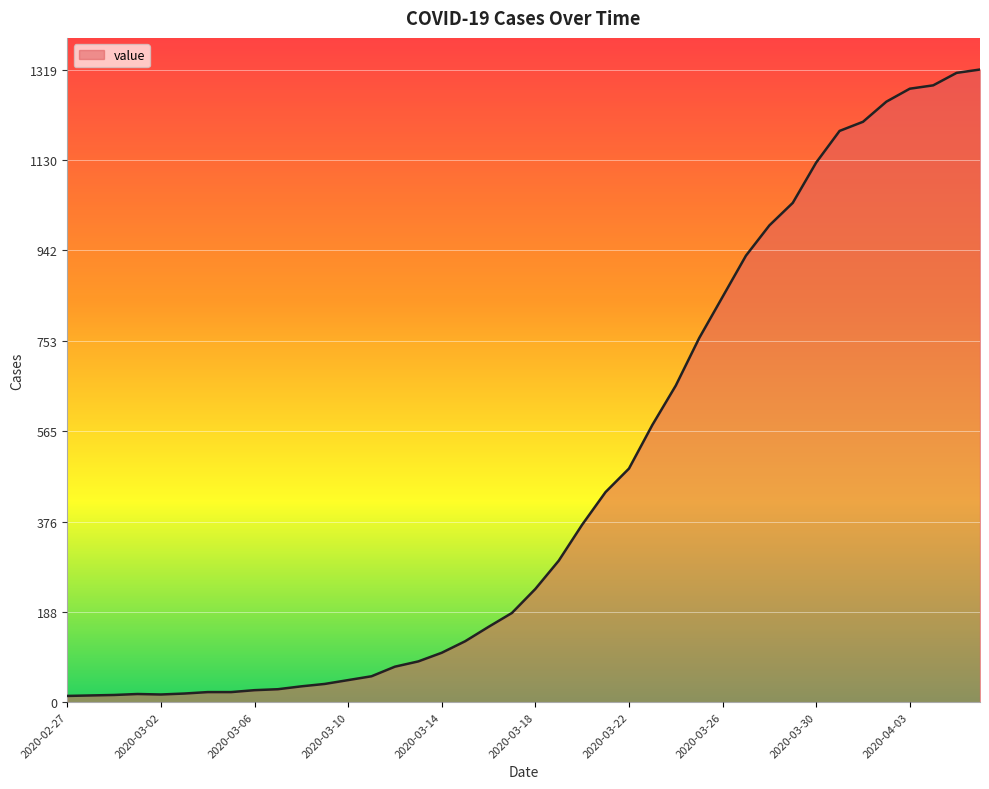

How many lines are shown in the chart?

1